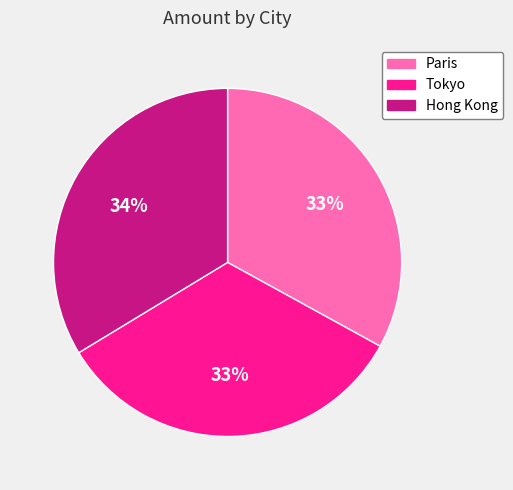

Is the sum of Hong Kong and Tokyo greater than half?

Yes